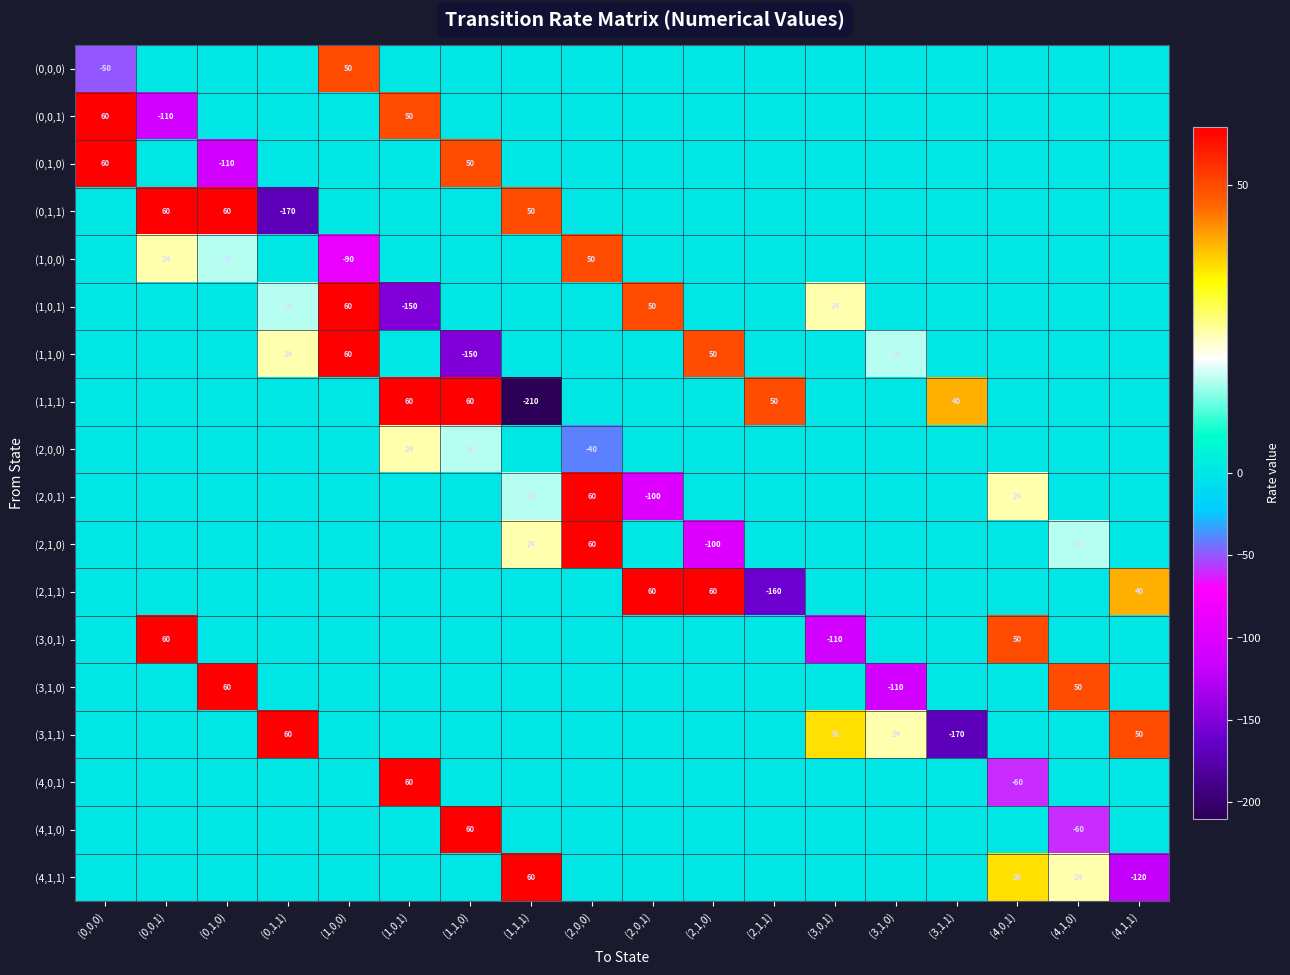

The (3,0,1) series shows 50 at (4,0,1). True or false?

True